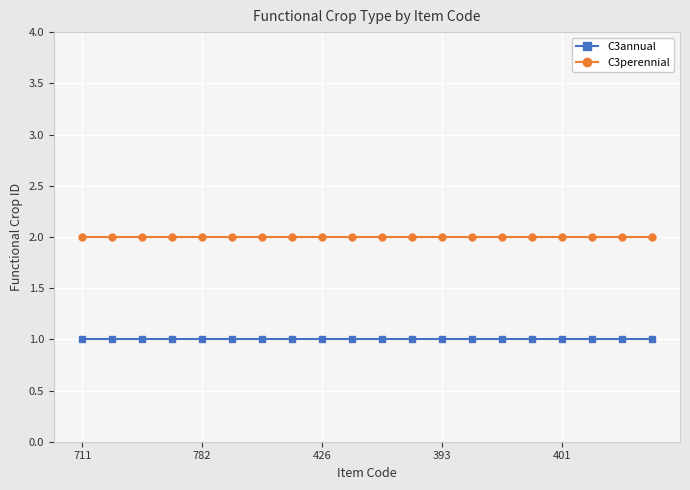

What is the value of the C3perennial point at the 19th from the left?

2